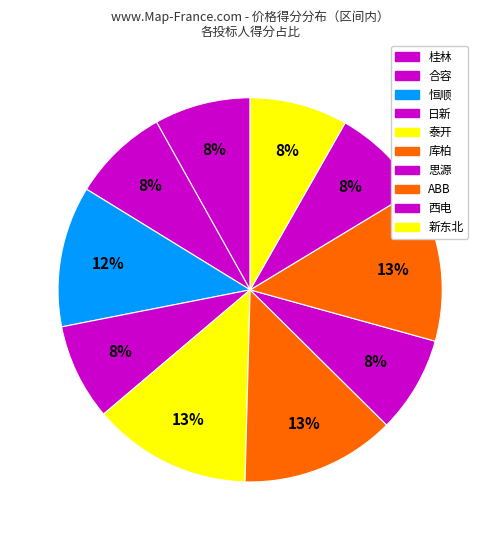

How many slices are in this pie chart?

10